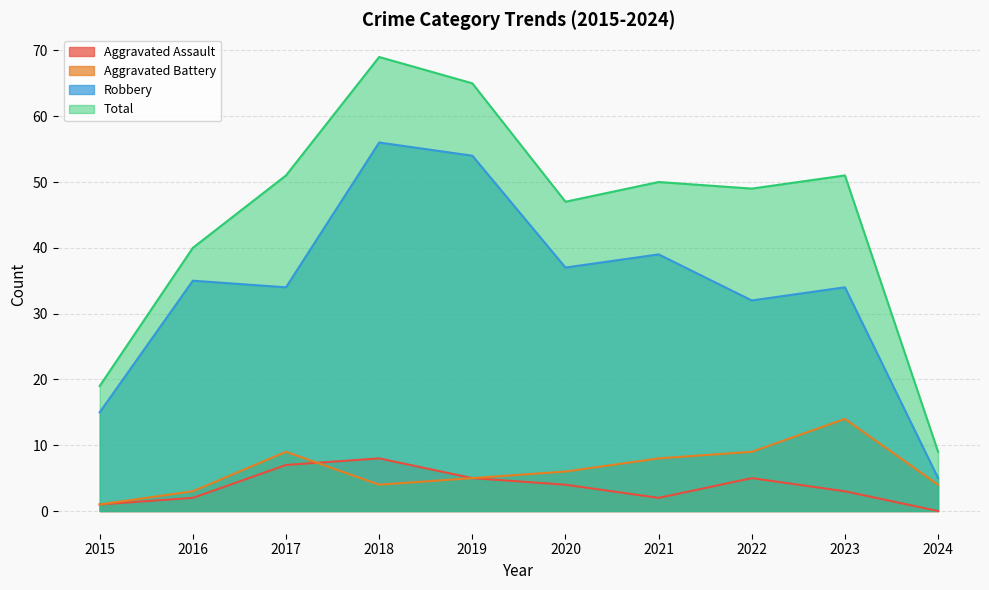

At how many categories does at least one series exceed 41?

7